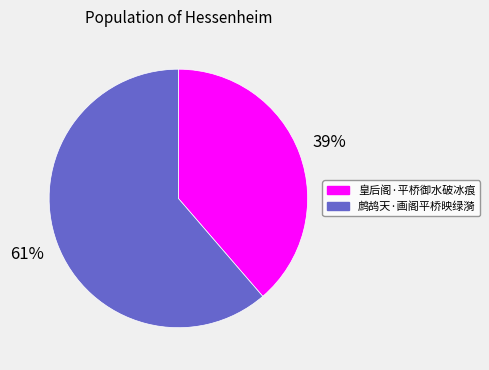

Does 鹧鸪天·画阁平桥映绿漪 represent more than half of the total?

Yes